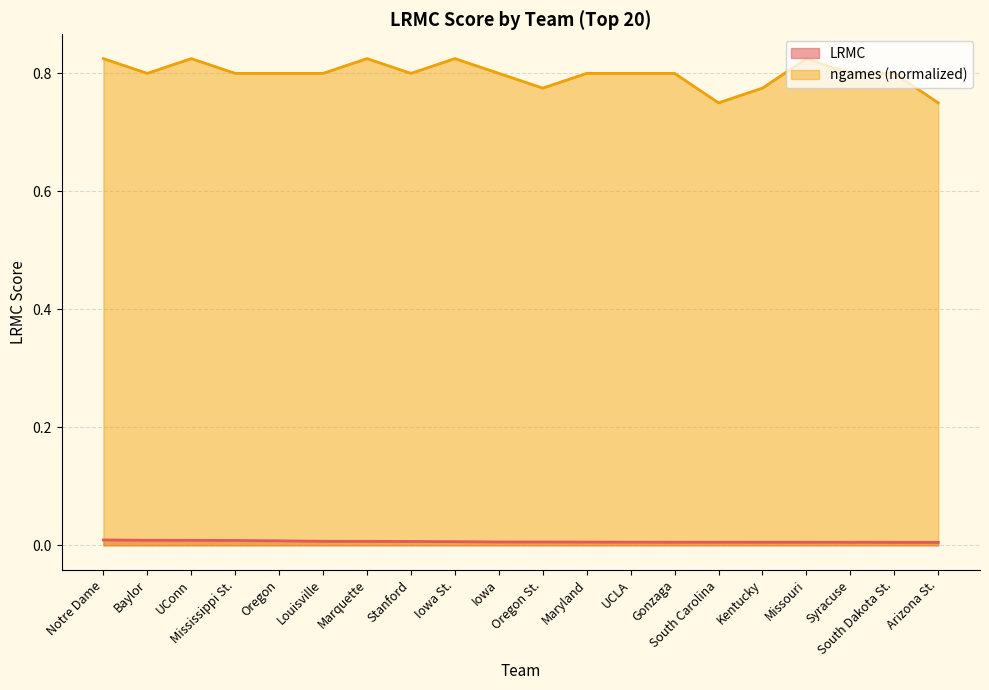

Which category has the highest value across all series?

Notre Dame